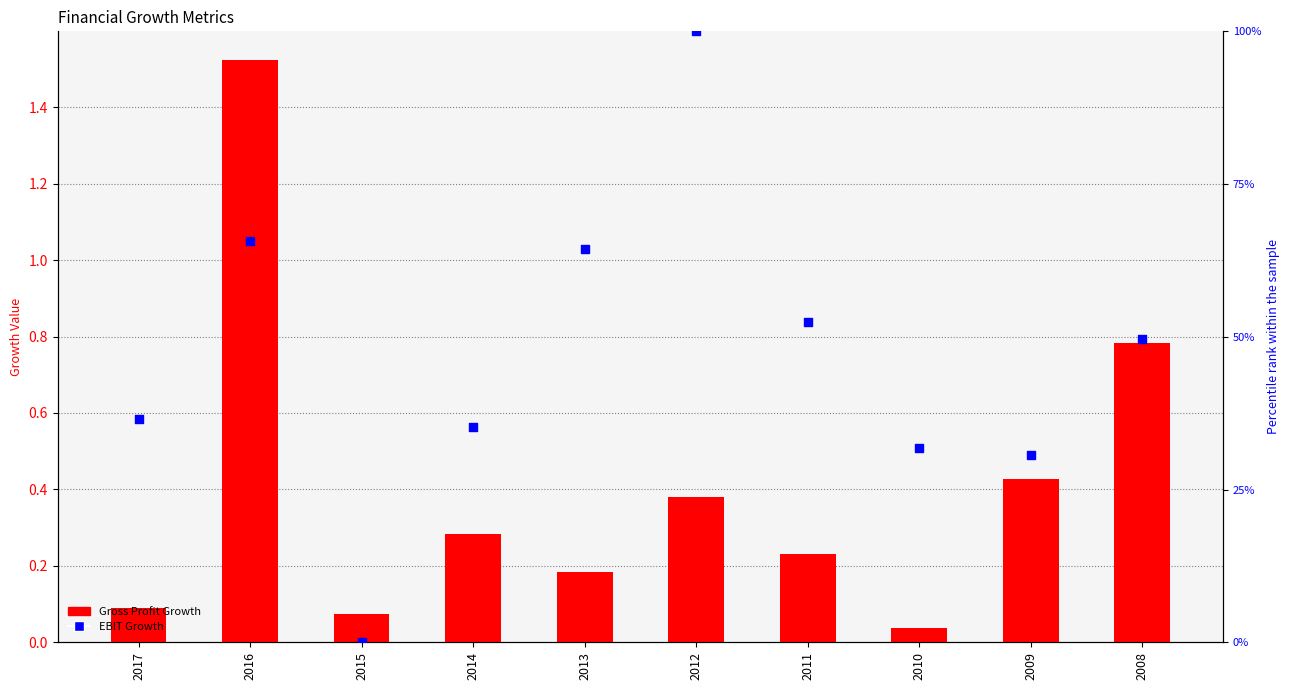

Which series has the largest Y range (max minus min)?

EBIT Growth